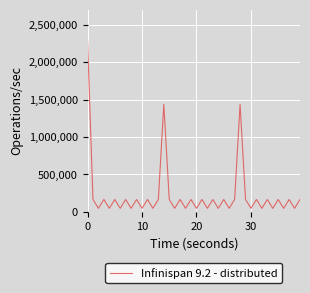

Does the chart display data point markers on the line(s)?

No